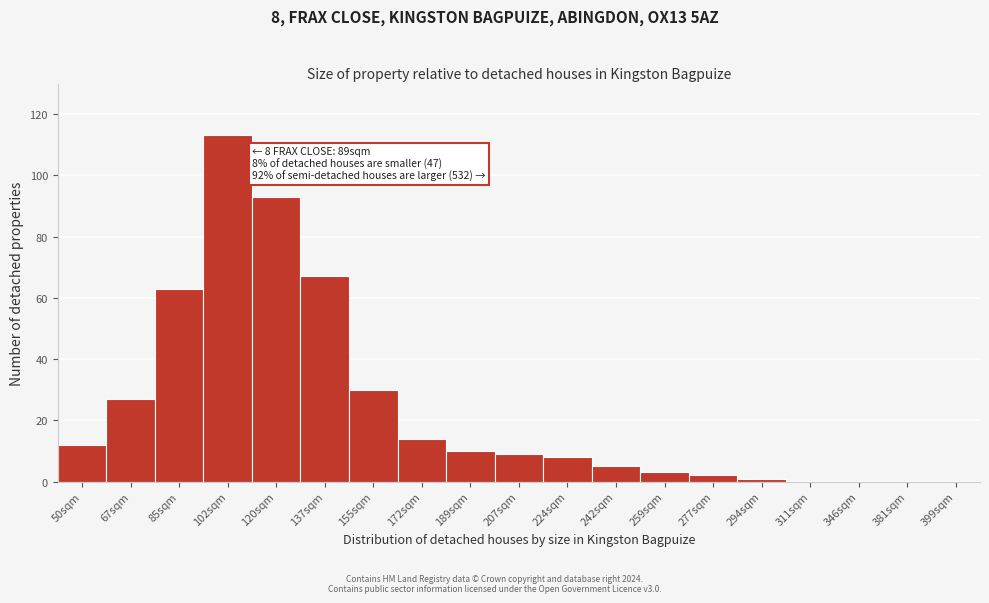

Reading left to right, transcribe all the data shown in this chart.

12	27	63	113	93	67	30	14	10	9	8	5	3	2	1